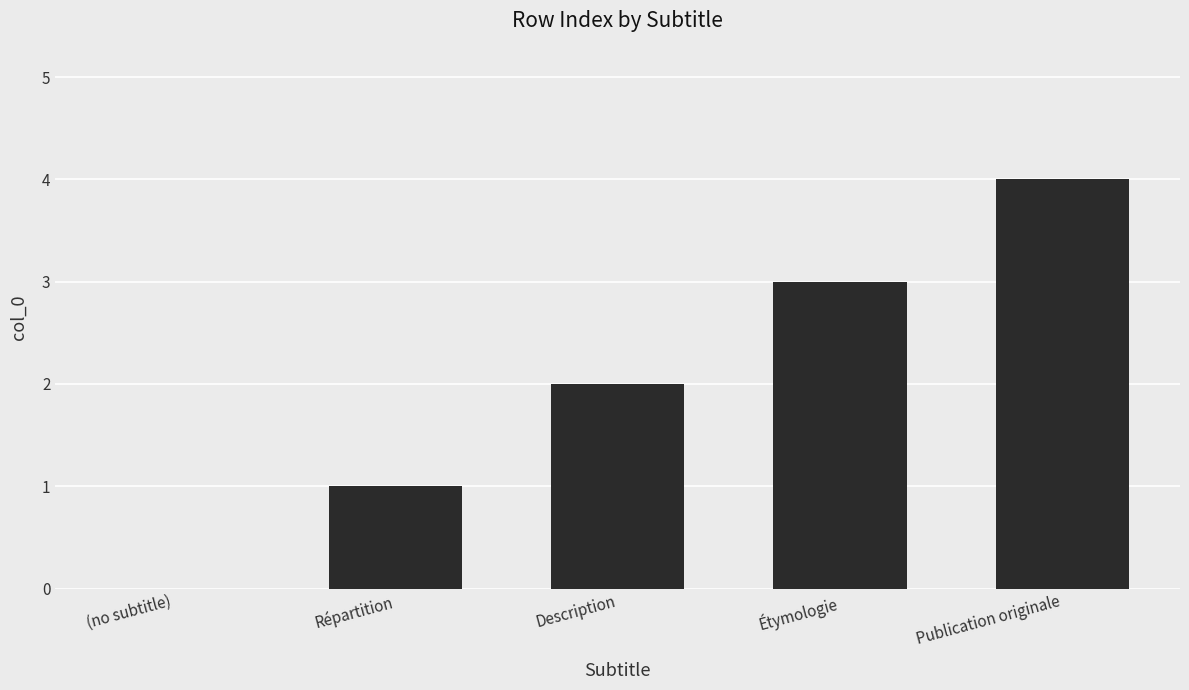

What is the average value?

2